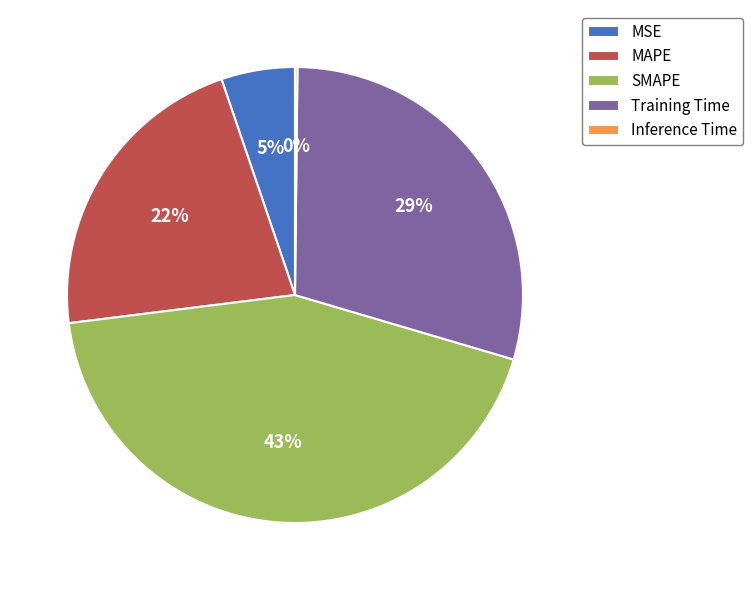

To the nearest percent, what portion does SMAPE represent?

43%